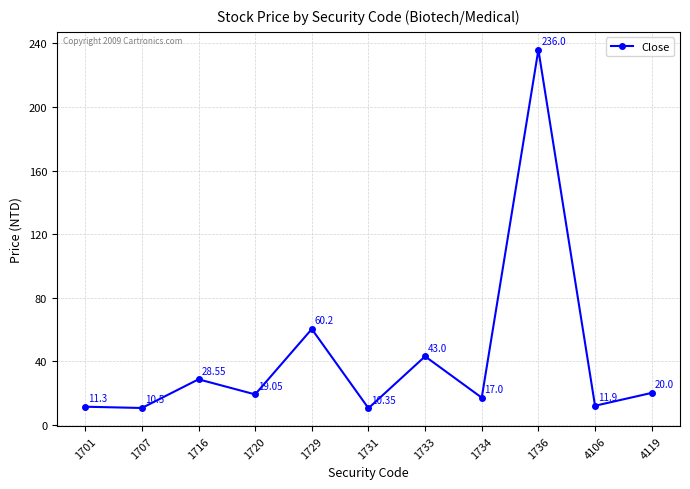

List the labels in order of value, largest first.

1736, 1729, 1733, 1716, 4119, 1720, 1734, 4106, 1701, 1707, 1731